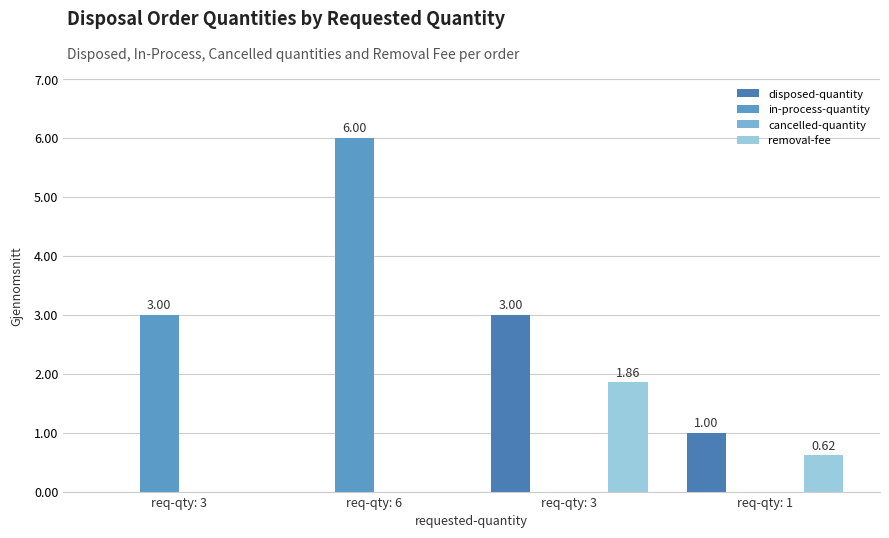

How many groups of bars are there?

4